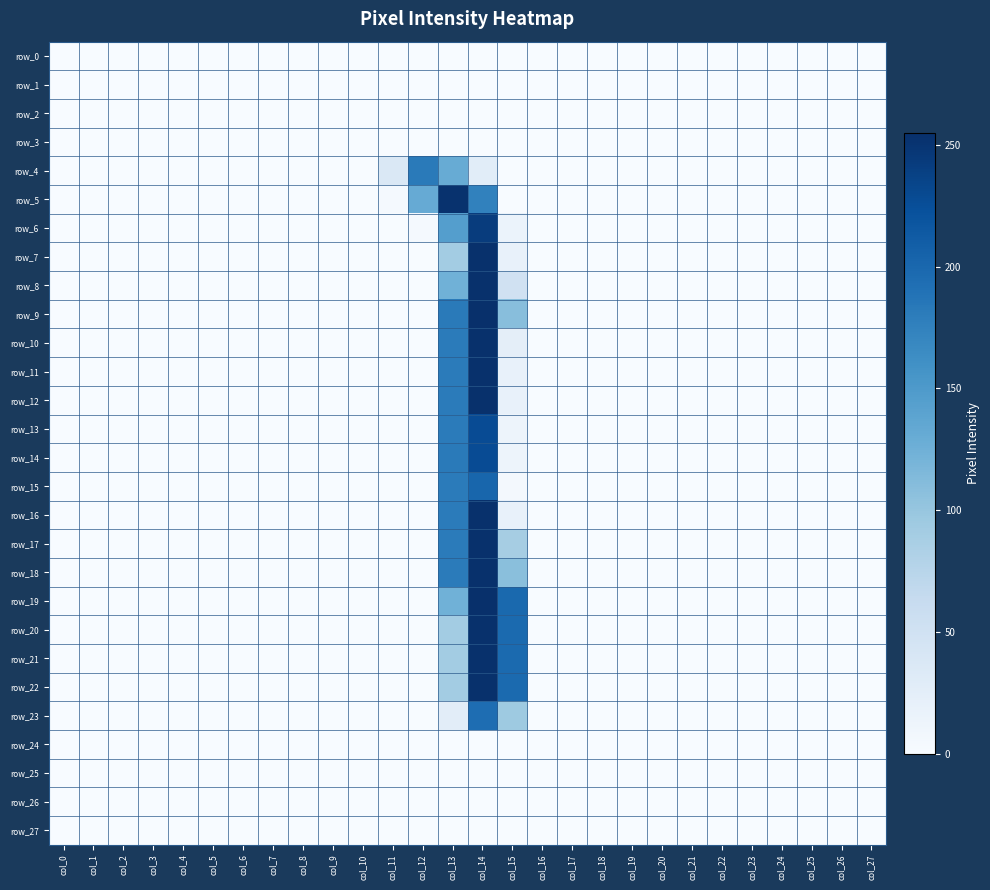

At how many categories does at least one series exceed 152?

4